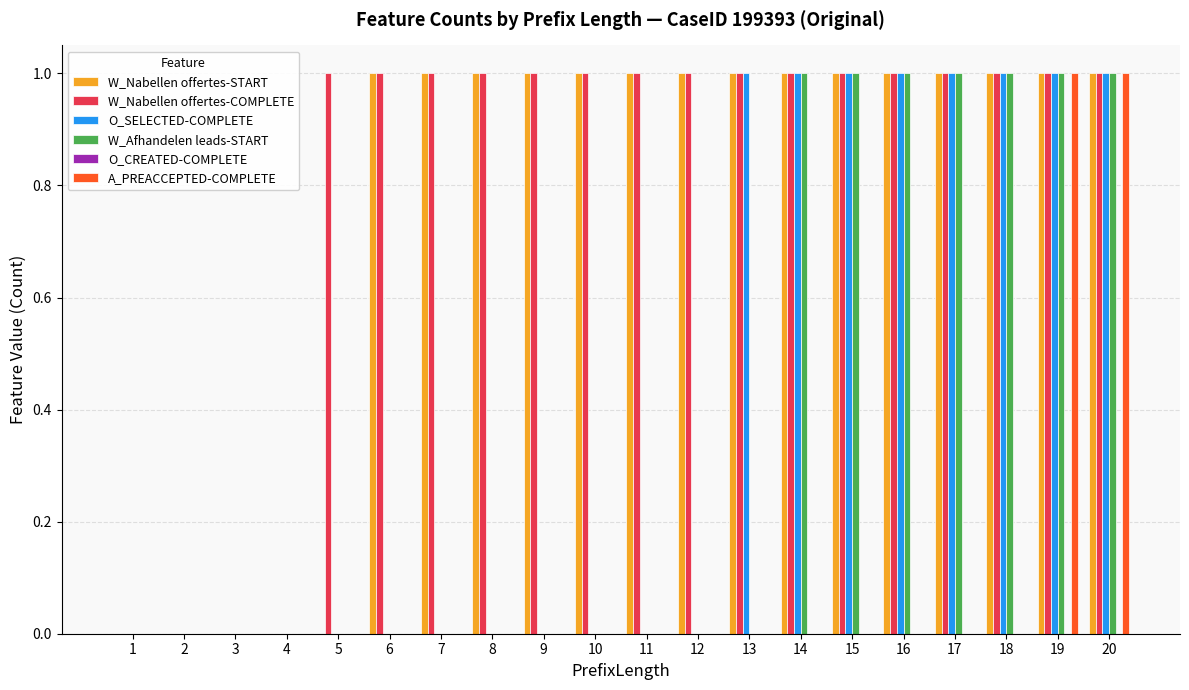

Is the value of W_Afhandelen leads-START at 8 greater than the value of W_Nabellen offertes-COMPLETE at 12?

No